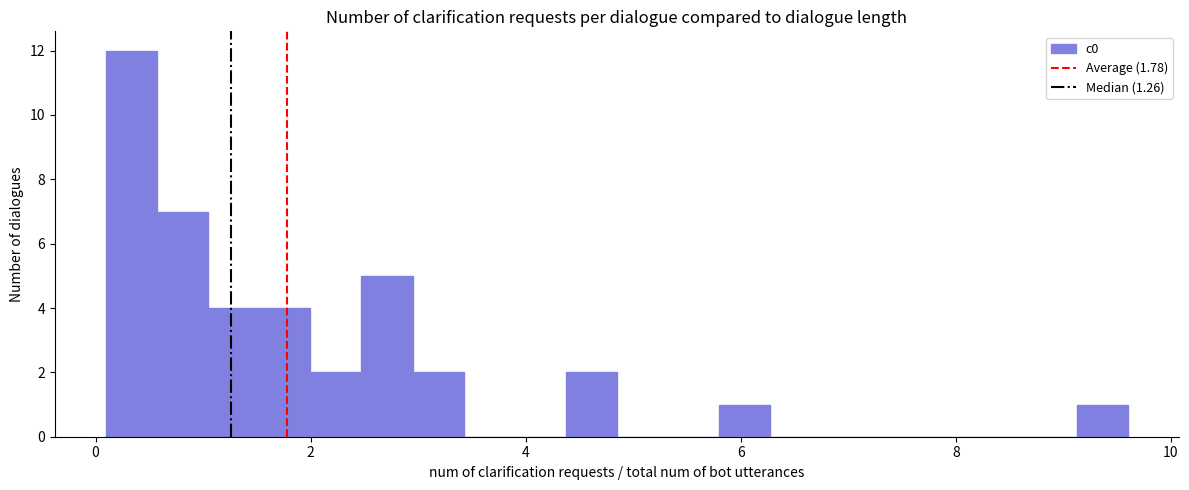

Around what value on the x-axis is the tallest bar? Give the approximate position of its centre, as read against the axis.

0.4